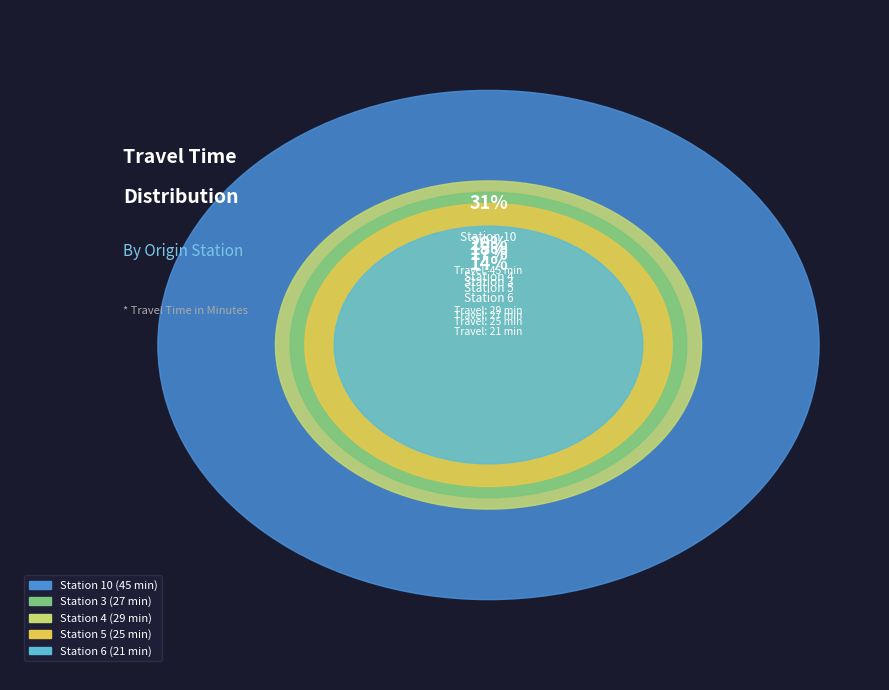

What is the change in value from Station 4 to Station 6?

-8